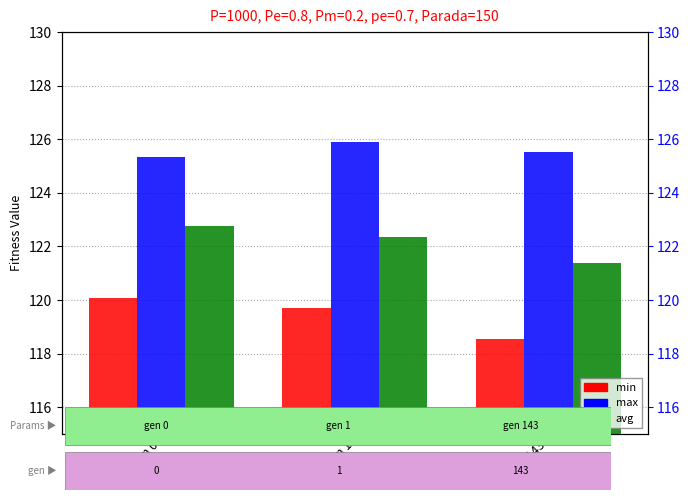

The value of min at gen 0 is 120.1. True or false?

True